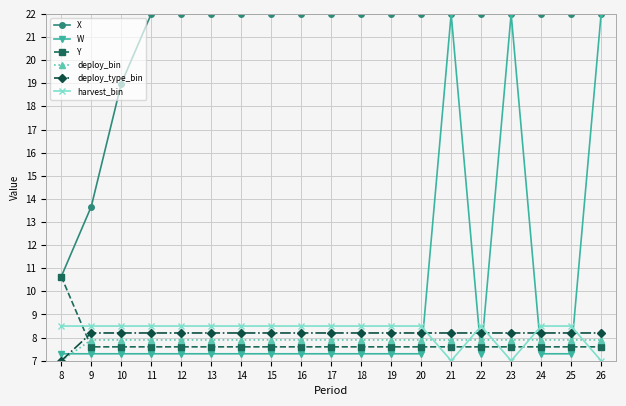

Reading left to right, list all the values displayed in this chart.

X: 10.6	13.7	19.0	22.0	22.0	22.0	22.0	22.0	22.0	22.0	22.0	22.0	22.0	22.0	22.0	22.0	22.0	22.0	22.0
W: 7.3	7.3	7.3	7.3	7.3	7.3	7.3	7.3	7.3	7.3	7.3	7.3	7.3	22.0	7.3	22.0	7.3	7.3	22.0
Y: 10.6	7.6	7.6	7.6	7.6	7.6	7.6	7.6	7.6	7.6	7.6	7.6	7.6	7.6	7.6	7.6	7.6	7.6	7.6
deploy_bin: 7.0	7.9	7.9	7.9	7.9	7.9	7.9	7.9	7.9	7.9	7.9	7.9	7.9	7.9	7.9	7.9	7.9	7.9	7.9
deploy_type_bin: 7.0	8.2	8.2	8.2	8.2	8.2	8.2	8.2	8.2	8.2	8.2	8.2	8.2	8.2	8.2	8.2	8.2	8.2	8.2
harvest_bin: 8.5	8.5	8.5	8.5	8.5	8.5	8.5	8.5	8.5	8.5	8.5	8.5	8.5	7.0	8.5	7.0	8.5	8.5	7.0